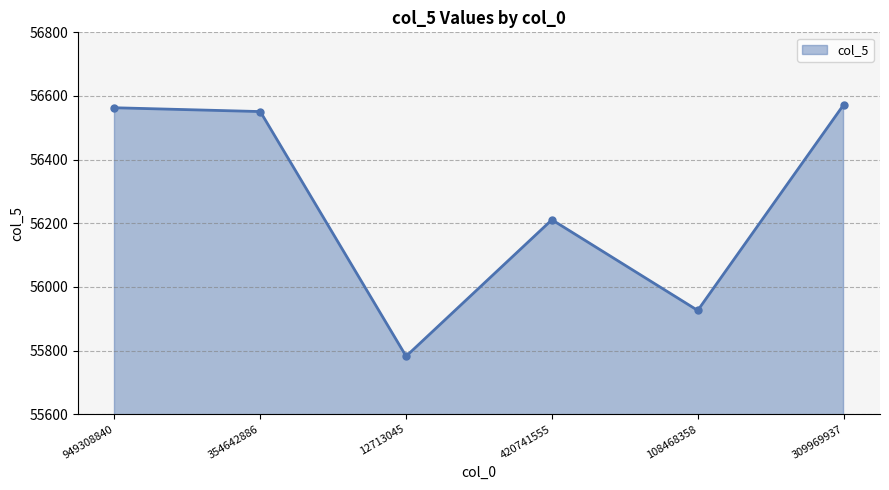

True or false: the data has more than 0 interior local peaks.

True